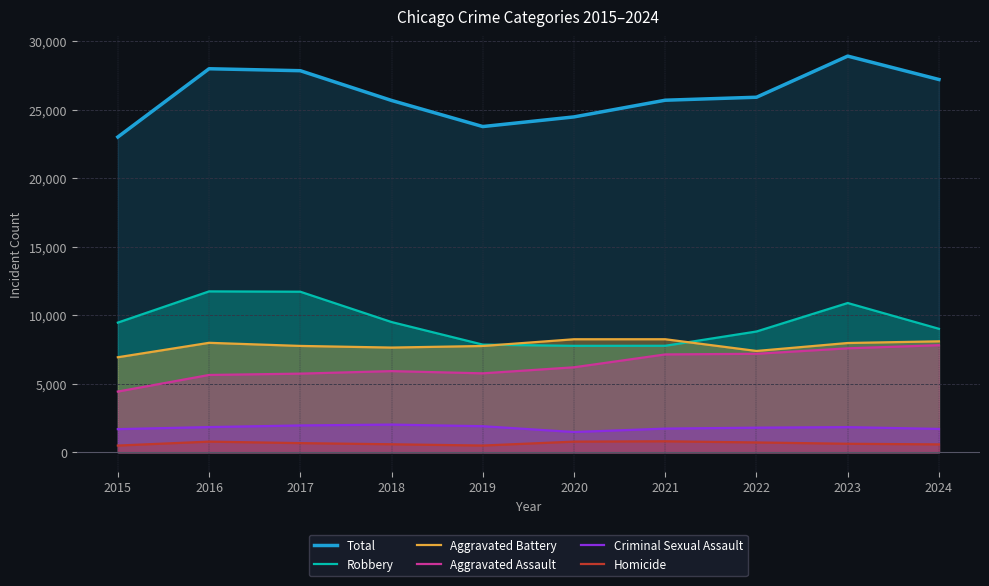

What is the value of the Aggravated Assault point at the 1st from the left?

4432